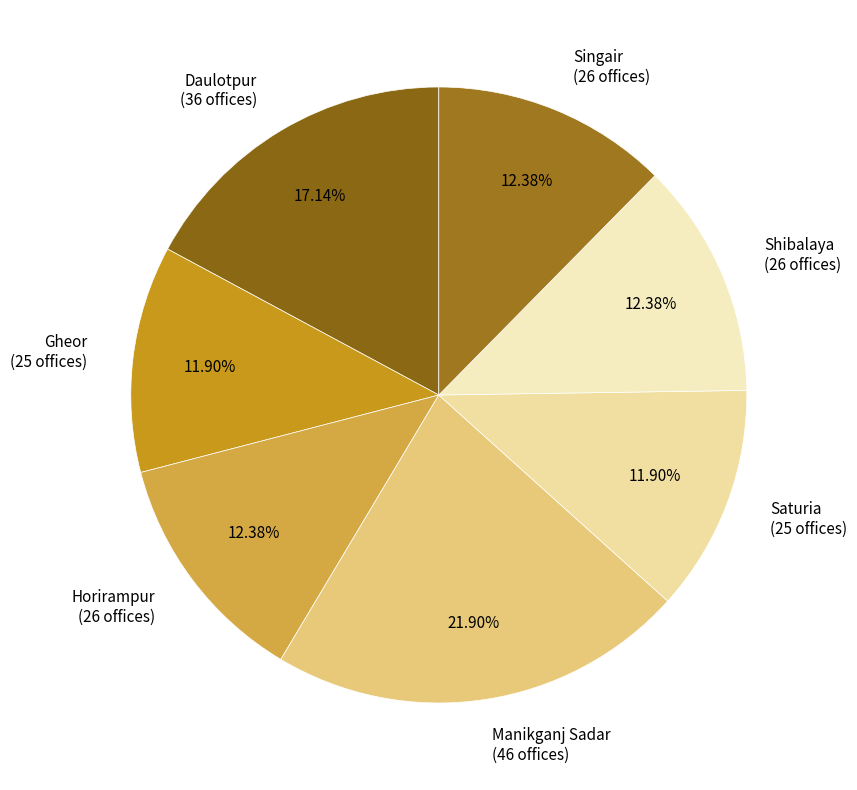

Is it true that Manikganj Sadar is 22% of the pie?

True